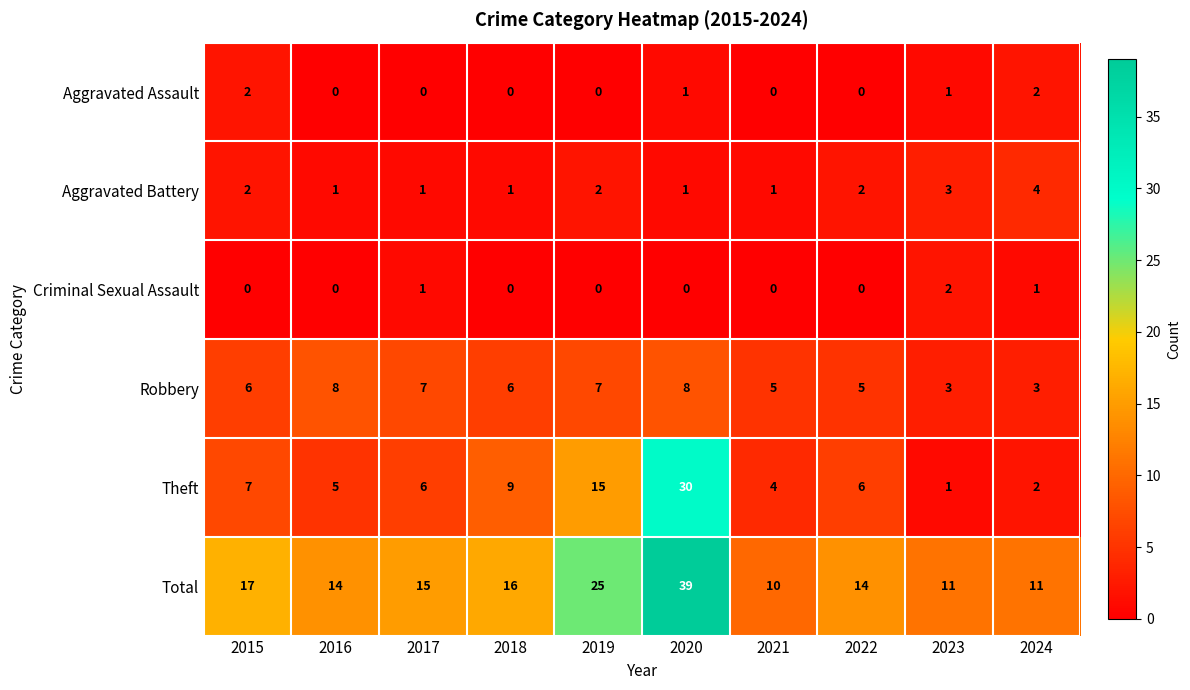

What is the total value across all series at 2018?

32